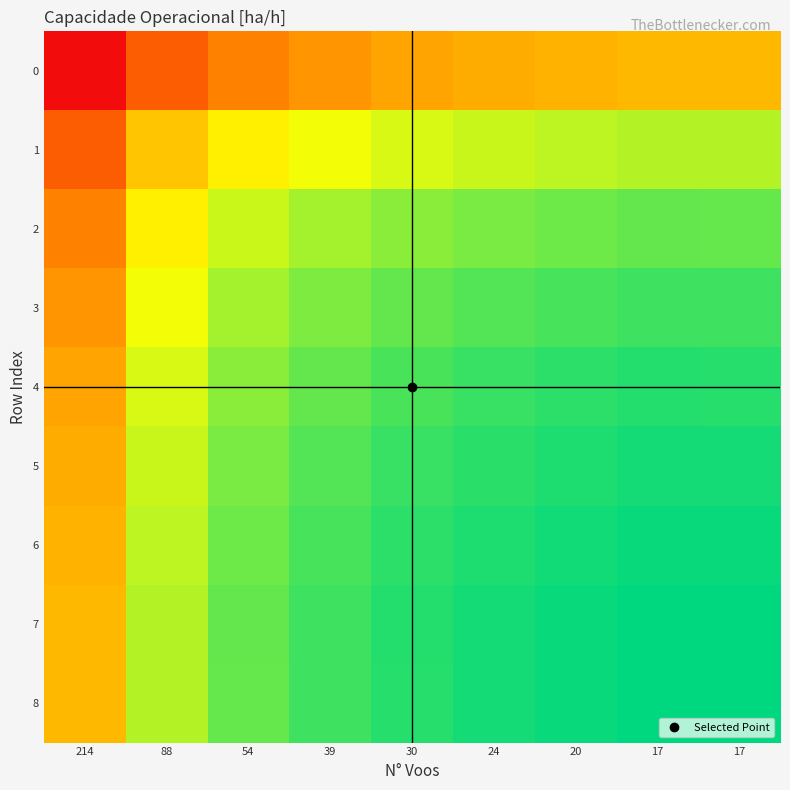

At which category does the chart reach its minimum across all series?

214